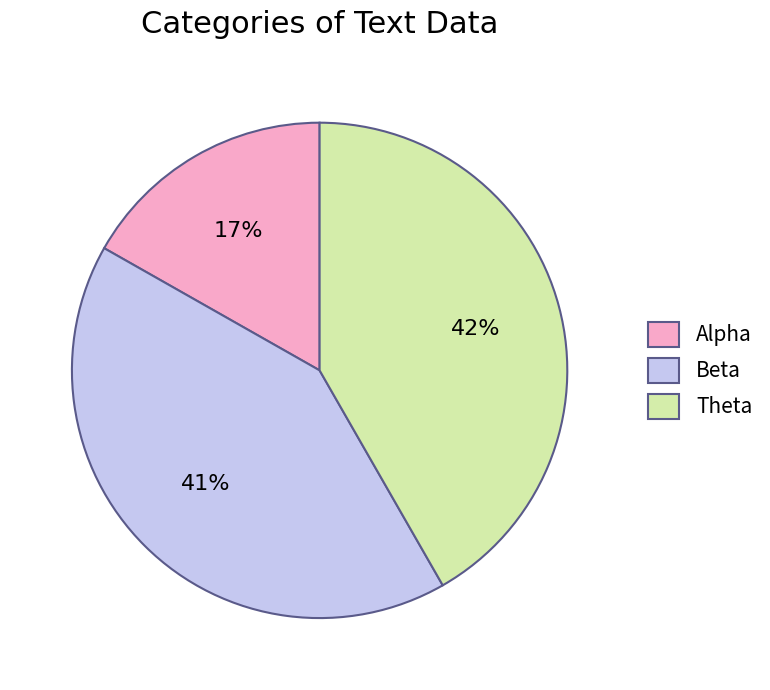

Combined, do Alpha and Beta account for over 50%?

Yes